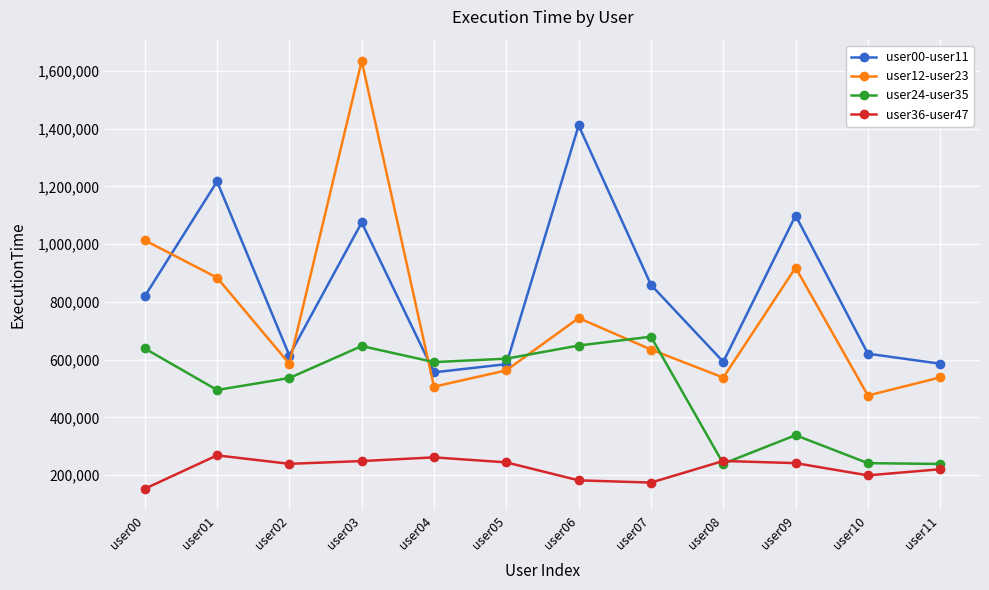

At which category does user24-user35 reach its first local peak?

user03